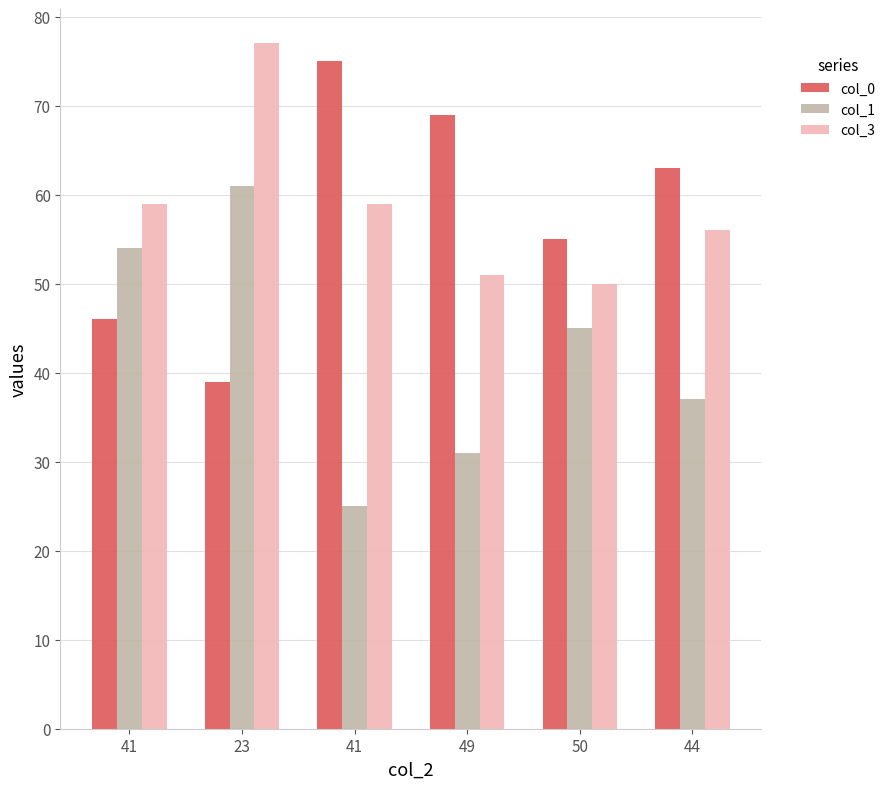

What is the difference between the maximum and second lowest values in the col_3 series?

26